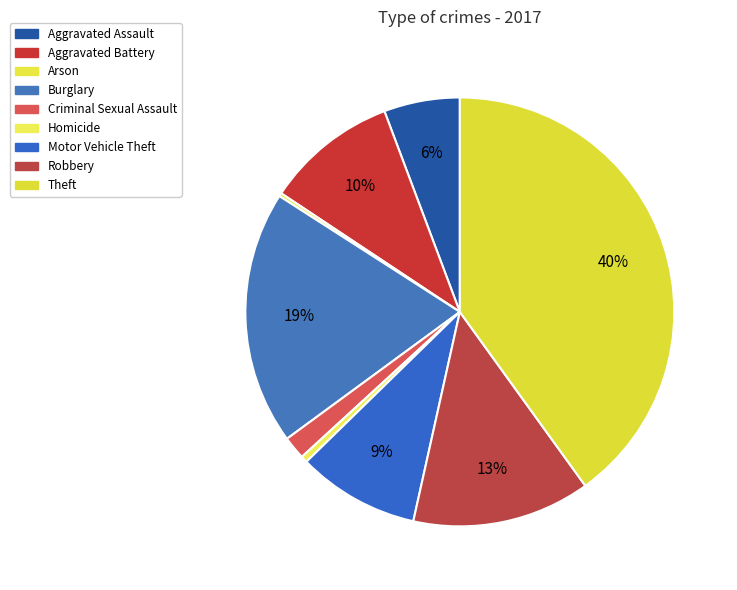

Do Aggravated Battery and Theft together represent more than half of the pie?

No